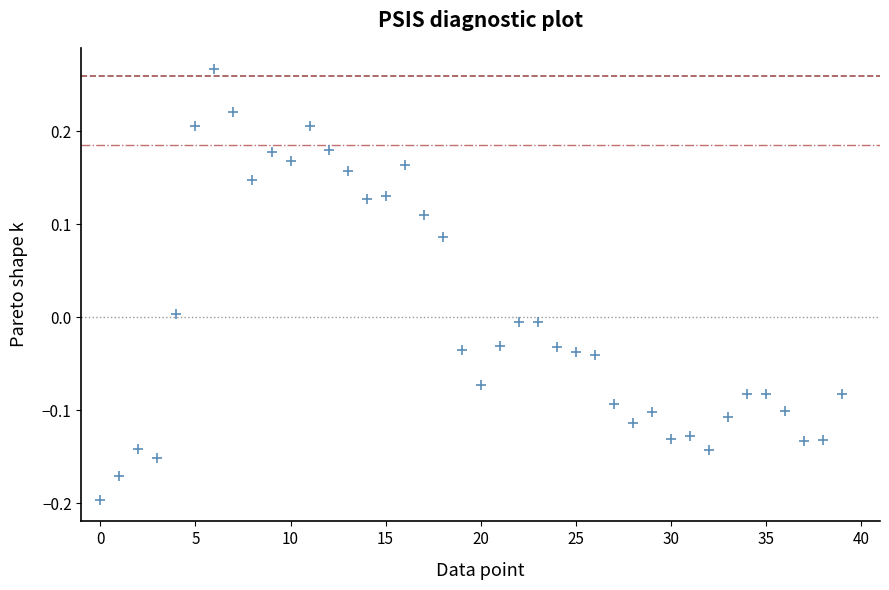

What is the range of Y values (max minus min)?

0.5